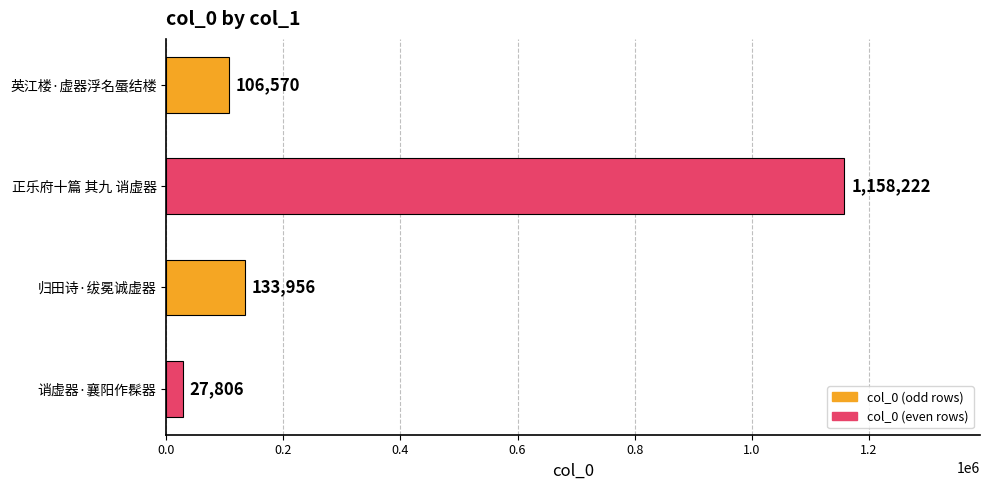

What is the sum of the values at 诮虚器·襄阳作髹器 and 归田诗·绂冕诚虚器?

161762